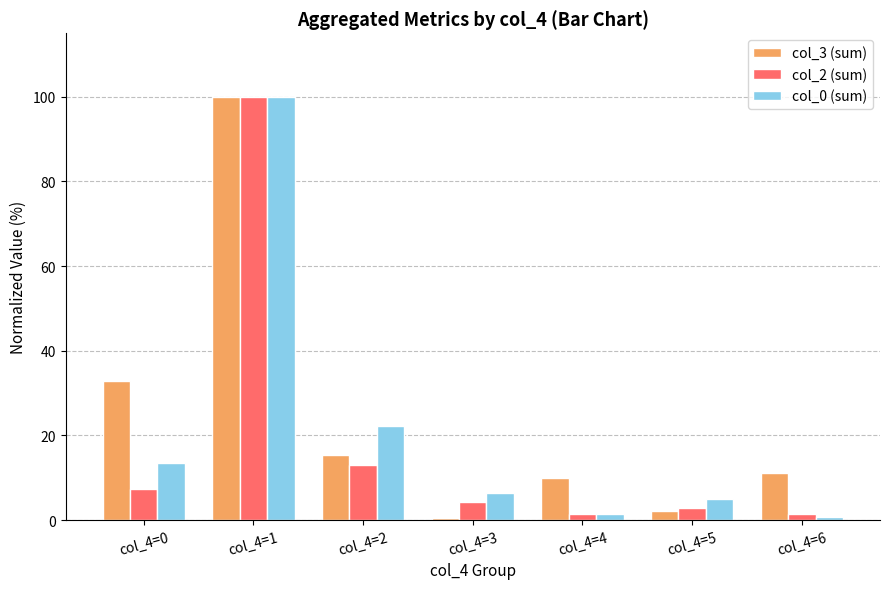

Where does the col_3 (sum) series first go above 11?

col_4=0